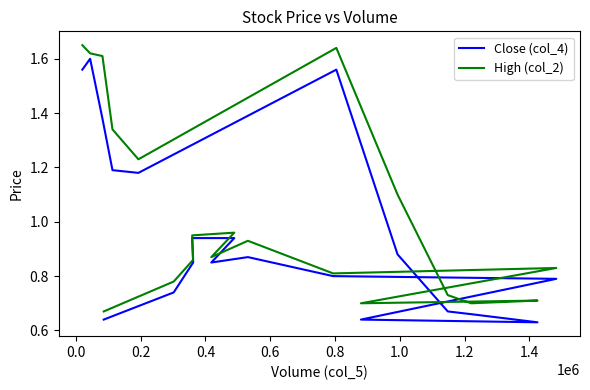

How many interior local valleys does the Close (col_4) series have?

3